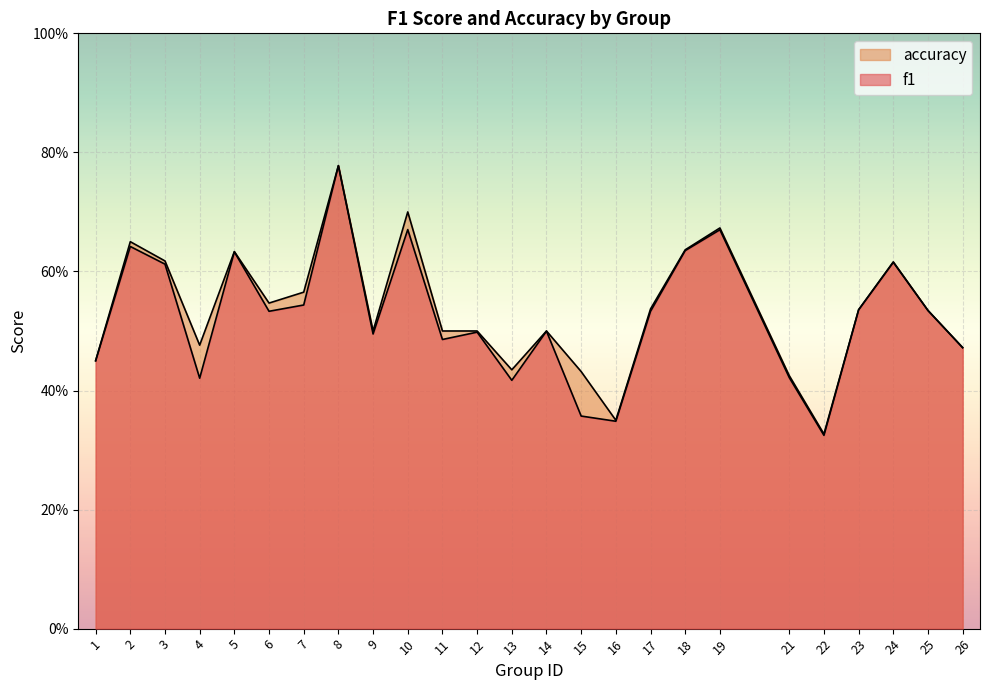

True or false: accuracy has a value of 0.4 at 21.

True